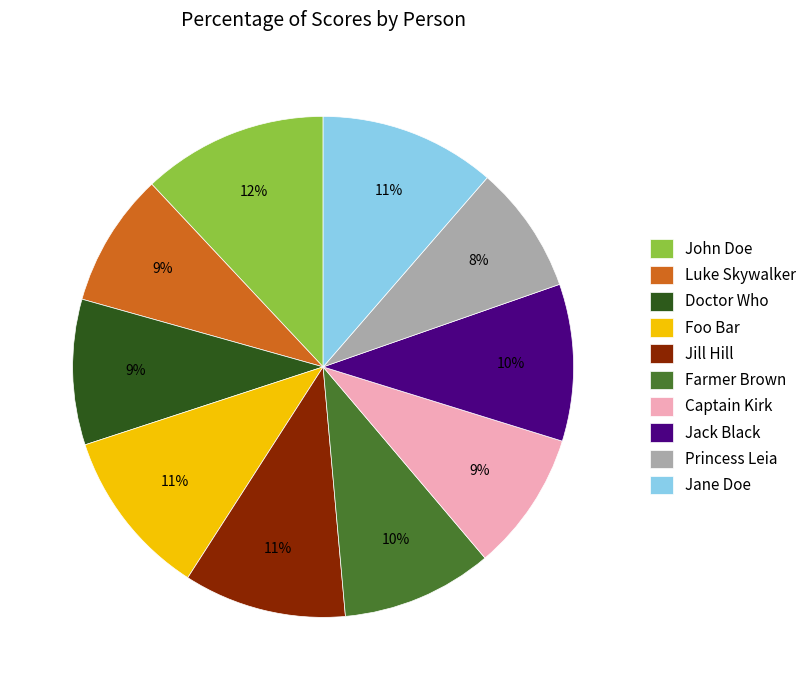

How many segments does this pie chart have?

10